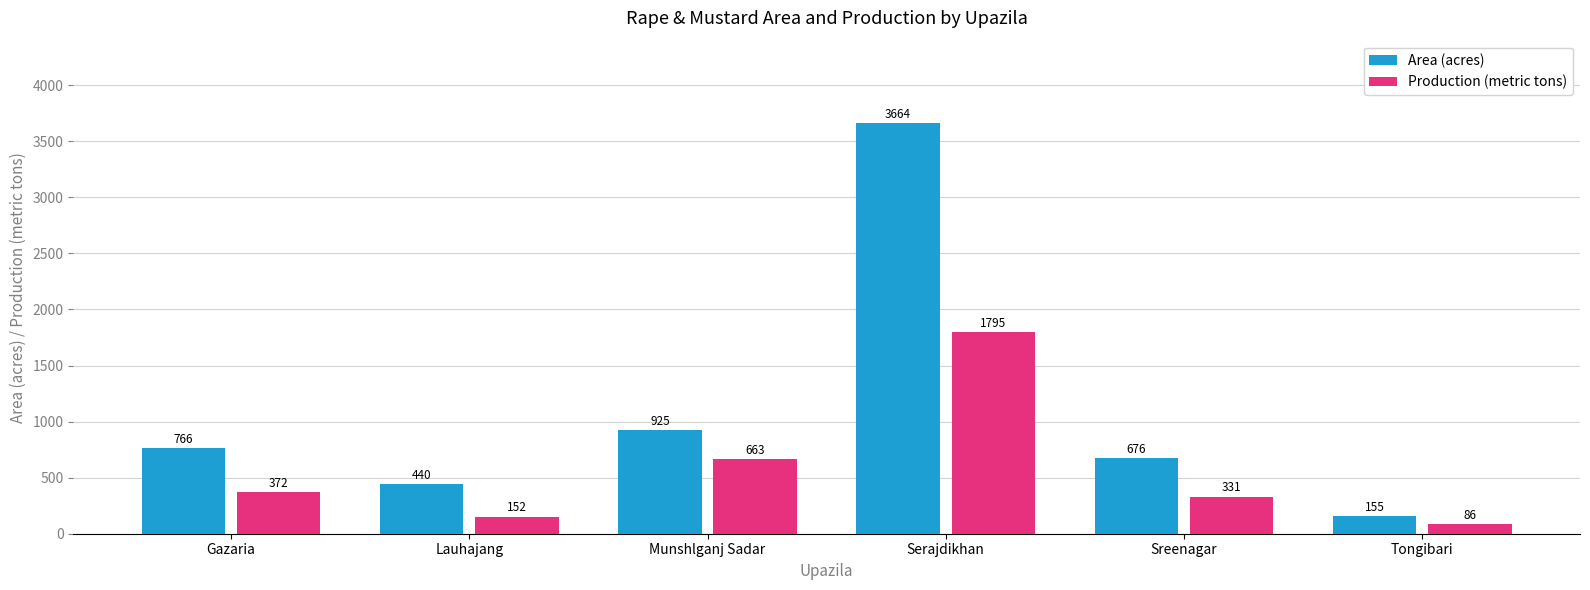

What is the difference between the highest and lowest values at Serajdikhan?

1869